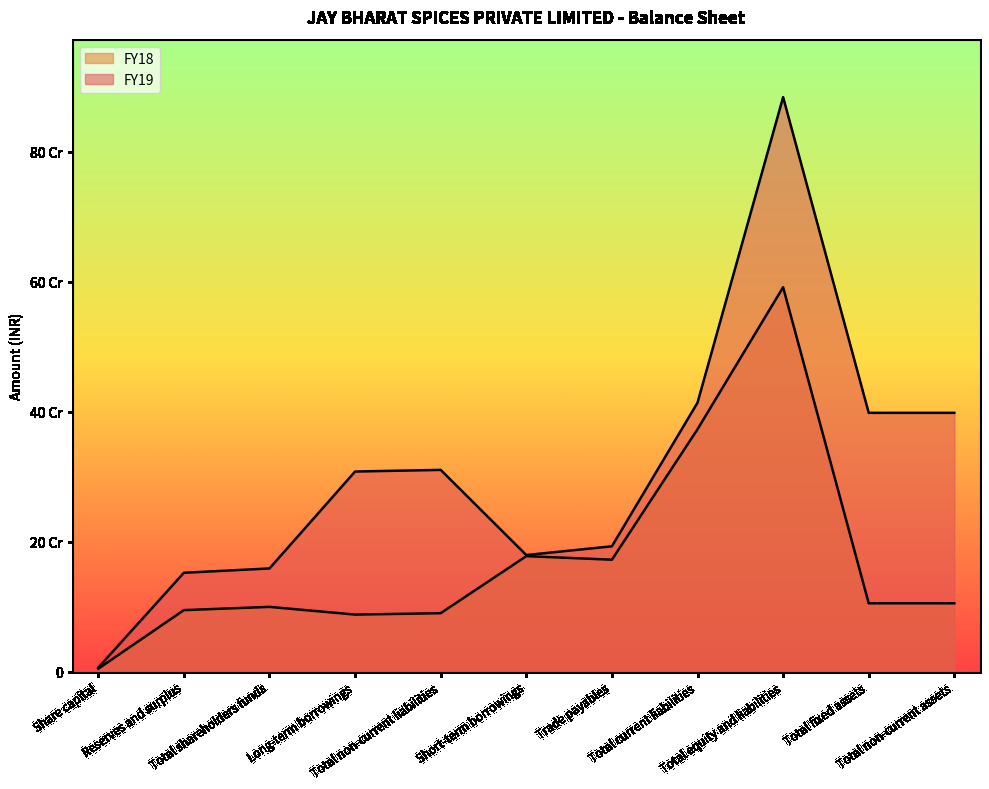

Does the chart display data point markers on the line(s)?

No